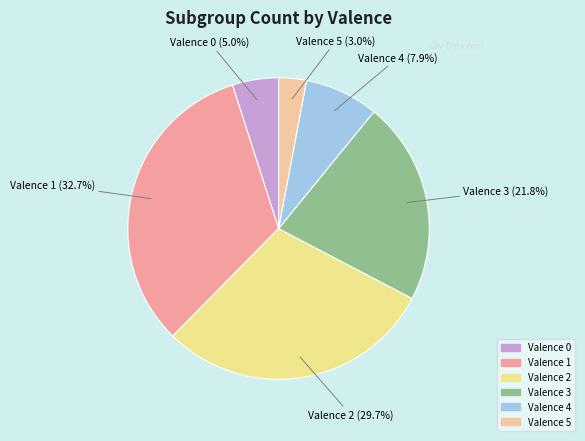

Count the number of slices in the pie.

6